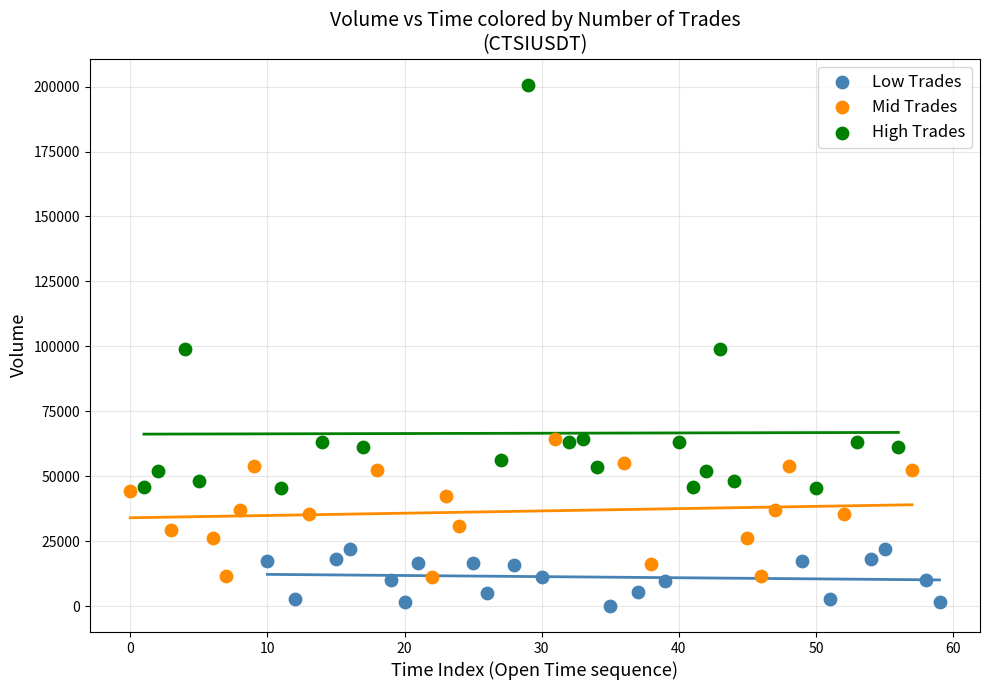

Which series reaches the maximum Y coordinate?

High Trades